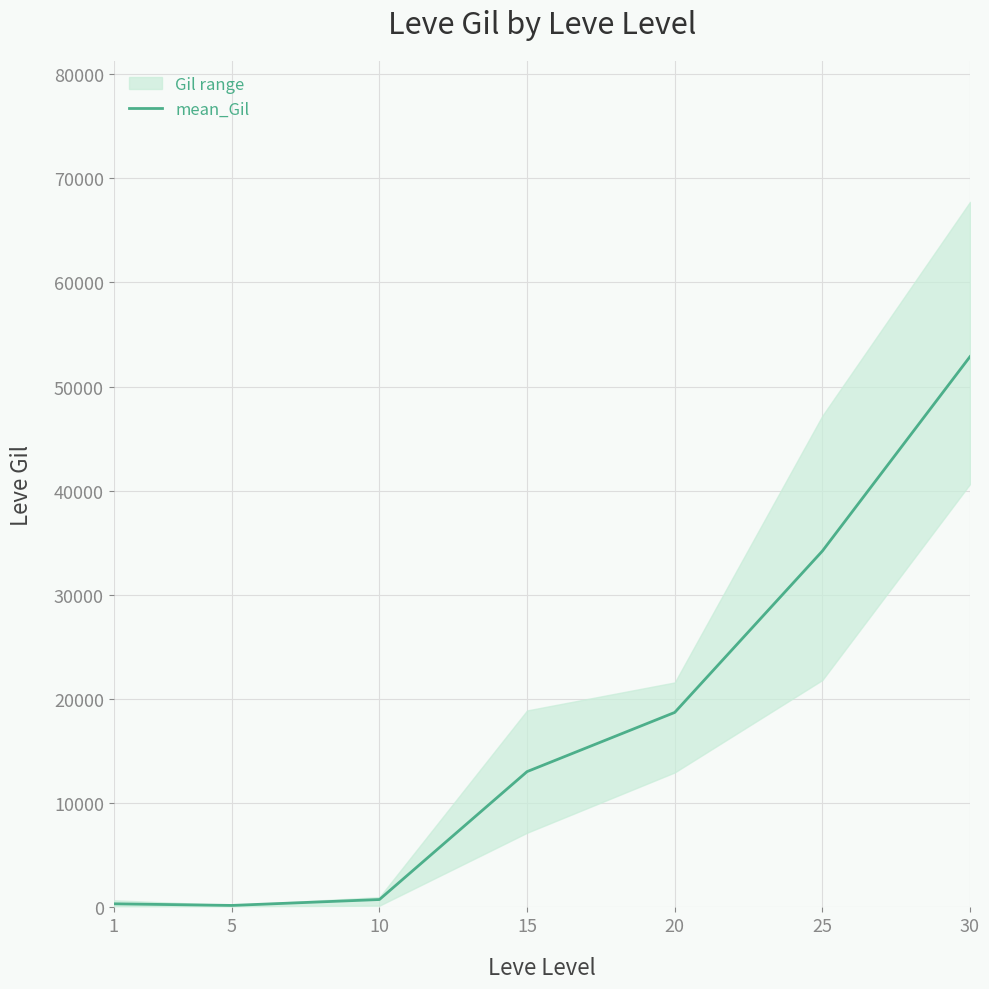

True or false: the data shows 223.4 at 1.

False